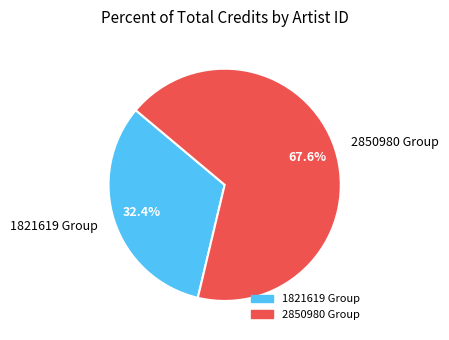

What is the smallest slice in the pie chart?

1821619 Group